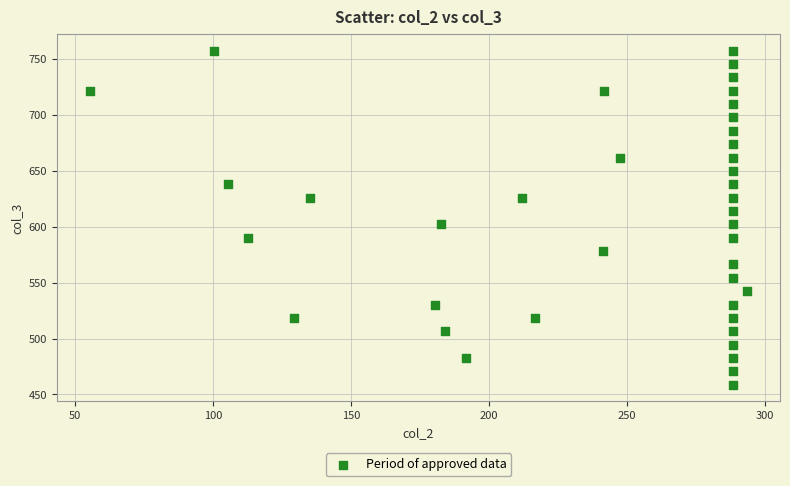

What is the range of Y values (max minus min)?

298.9